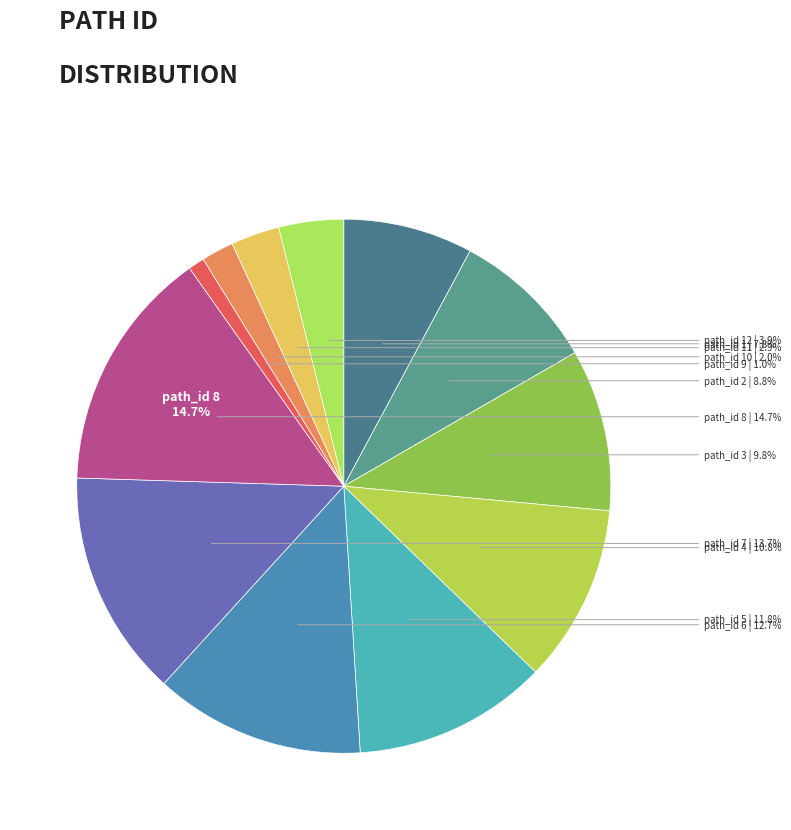

Which slice is the largest?

8